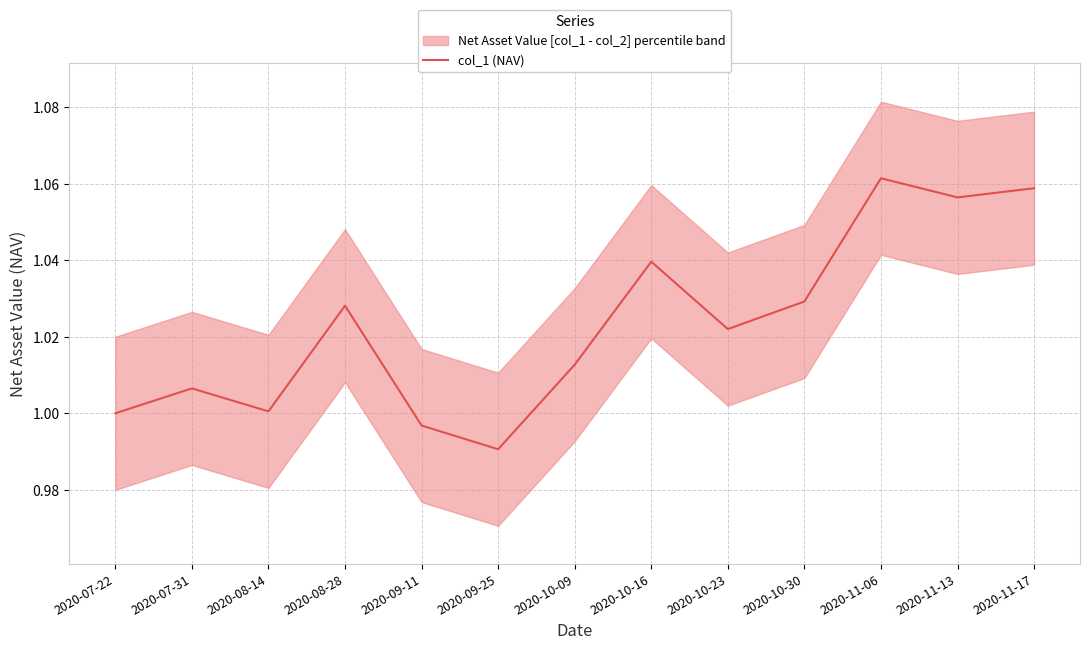

What is the difference between the maximum and second lowest values?

0.1